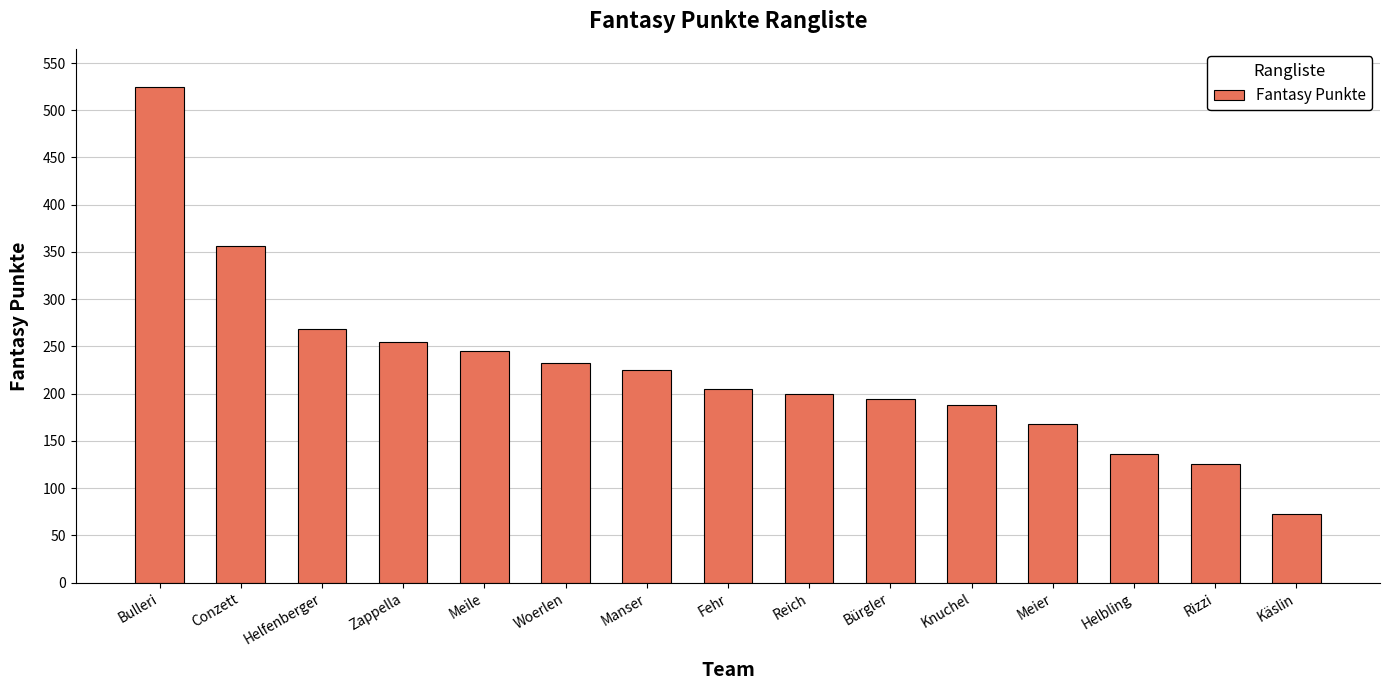

What is the value of the 15th bar from the left?

73